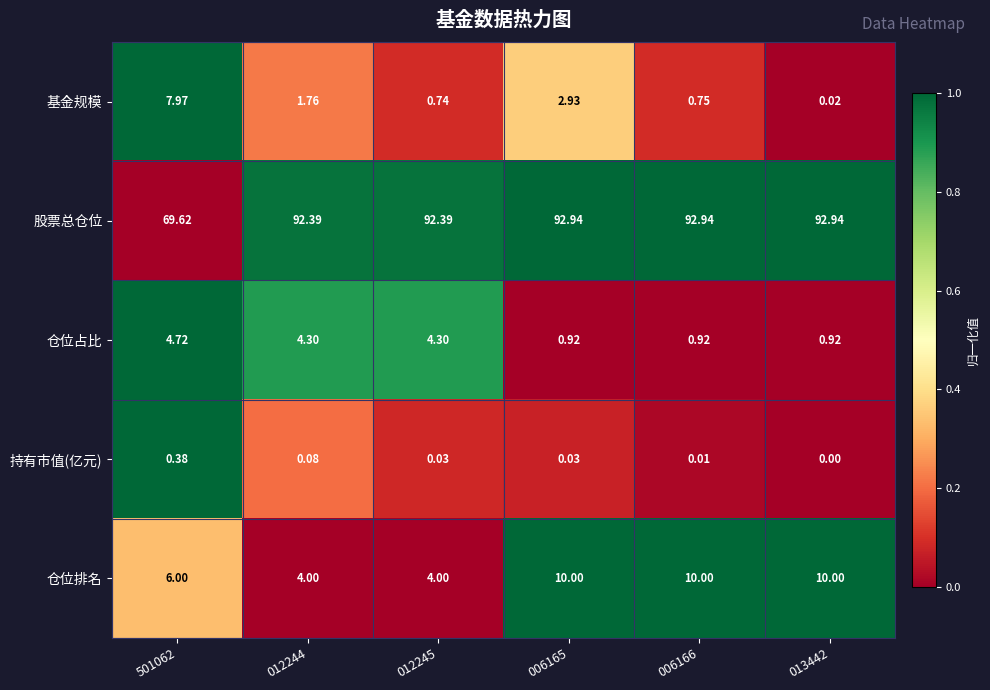

At which category is the sum across all series the highest?

006165